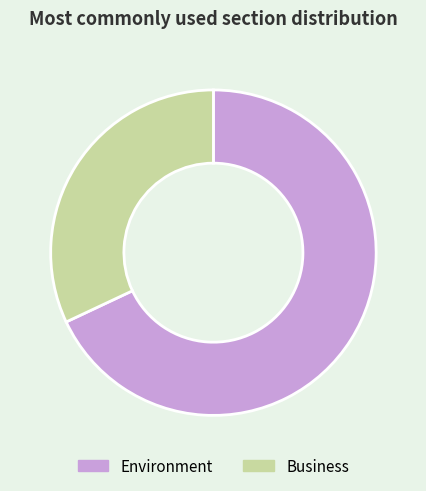

Is it true that Business is 32% of the pie?

True